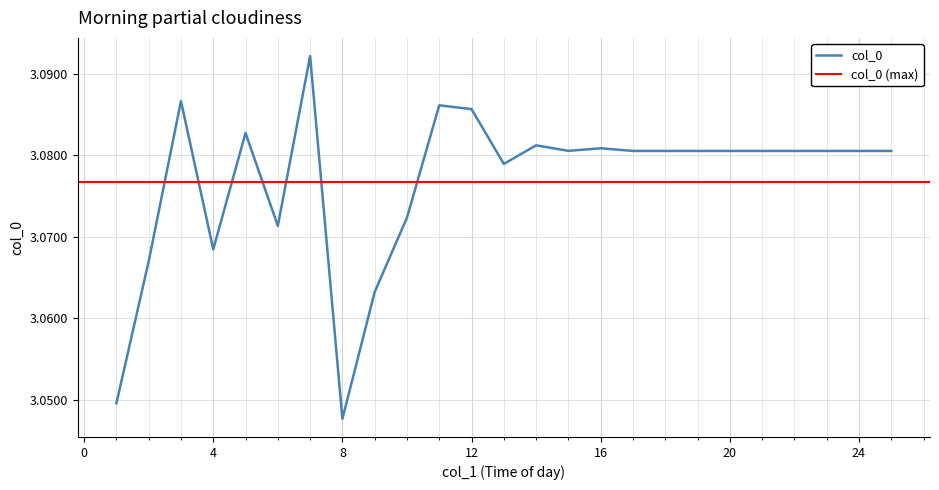

How many series are shown in this chart?

1